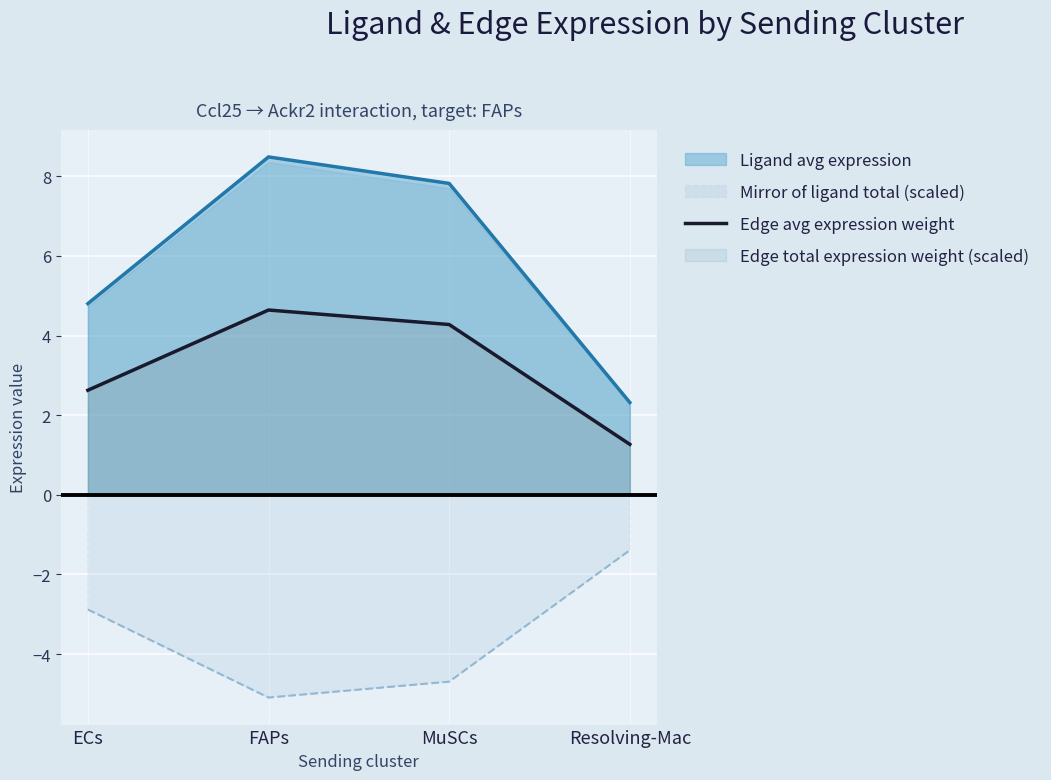

Rank the categories by value from lowest to highest.

Resolving-Mac, ECs, MuSCs, FAPs